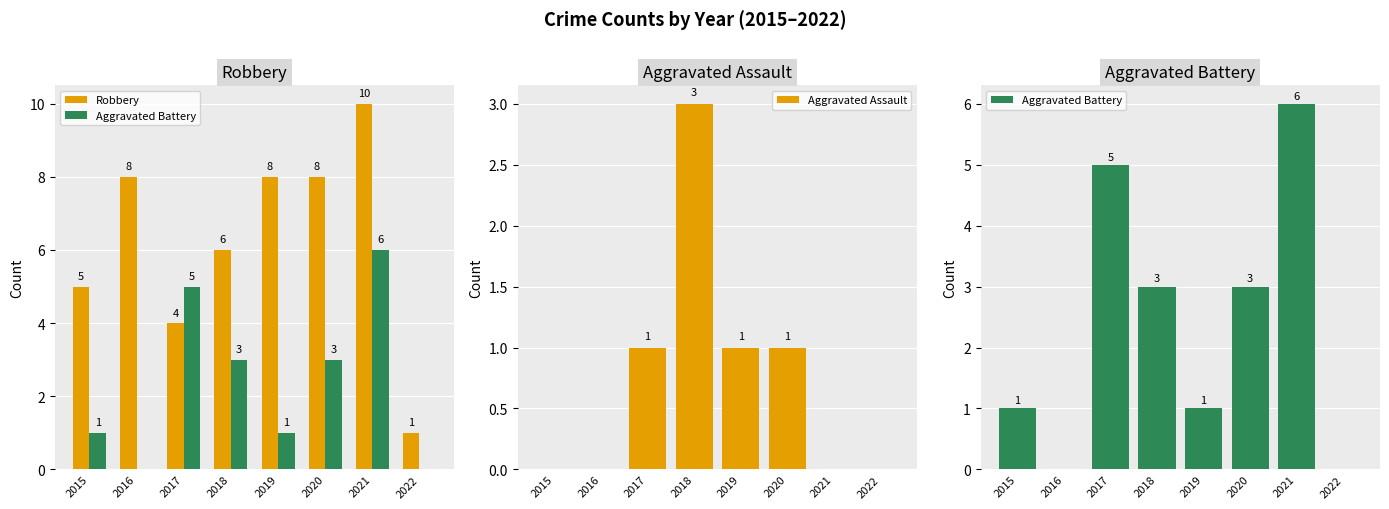

At which label does Aggravated Battery first exceed 3?

2017